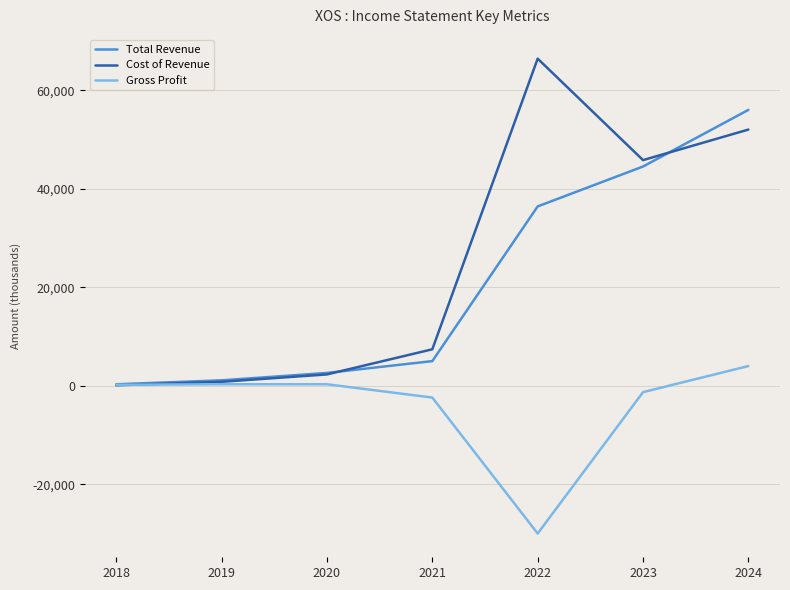

Which series changed the most between 2022 and 2024?

Gross Profit